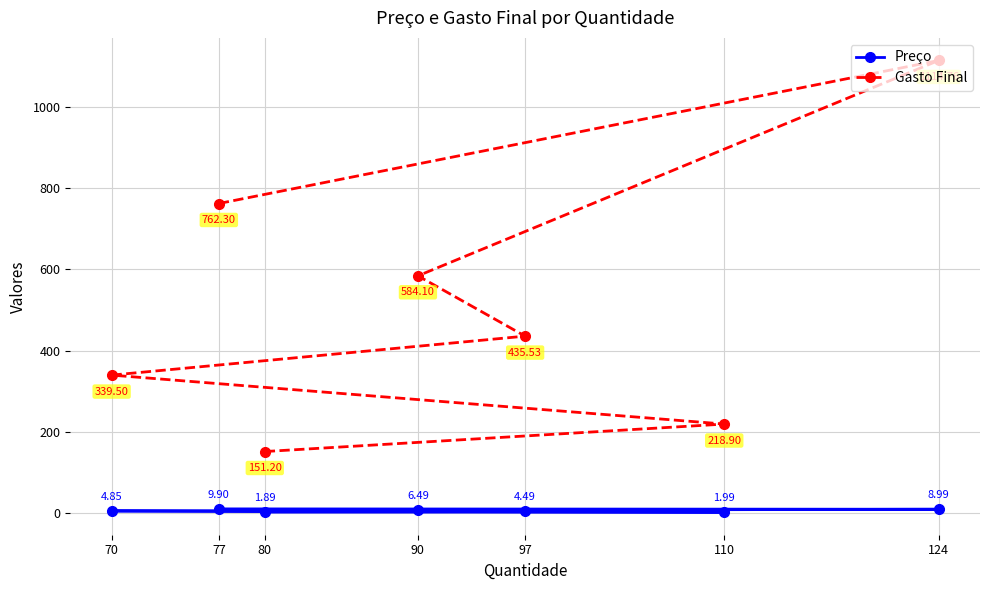

Reading left to right, list all the values displayed in this chart.

Preço: 80=1.9	110=2.0	70=4.8	97=4.5	90=6.5	124=9.0	77=9.9
Gasto Final: 80=151.2	110=218.9	70=339.5	97=435.5	90=584.1	124=1114.8	77=762.3